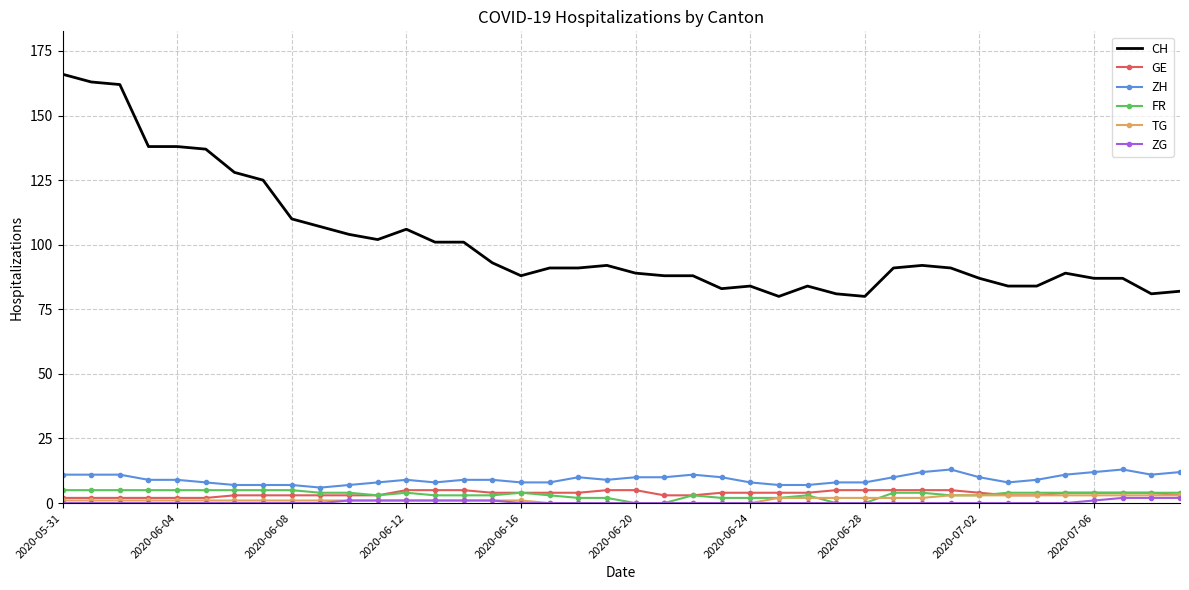

What are all the series names shown in the legend?

CH, GE, ZH, FR, TG, ZG